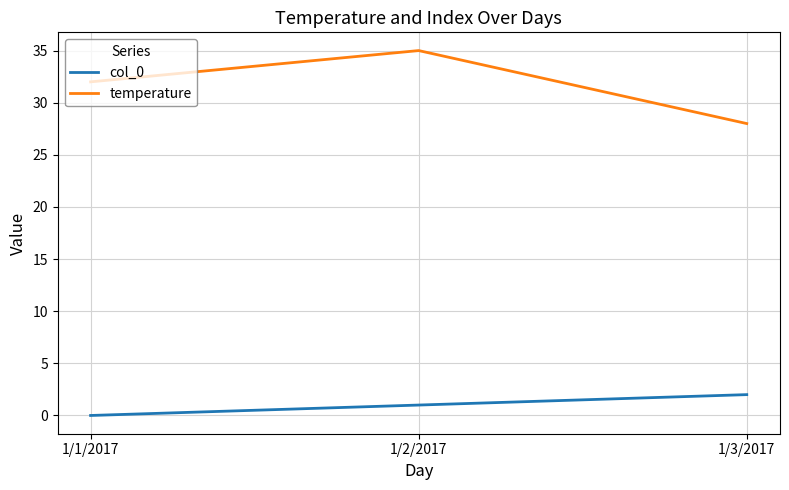

Which series has the largest range (max minus min)?

temperature